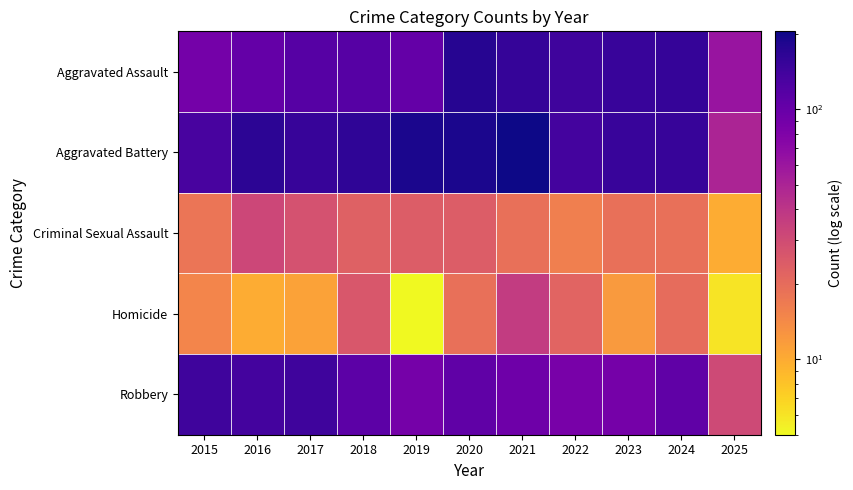

Reading left to right, transcribe all the data shown in this chart.

Robbery: 2015=89	2016=103	2017=118	2018=118	2019=103	2020=176	2021=157	2022=143	2023=153	2024=157	2025=62
Homicide: 2015=133	2016=168	2017=154	2018=163	2019=190	2020=188	2021=205	2022=137	2023=152	2024=154	2025=50
Criminal Sexual Assault: 2015=18	2016=32	2017=28	2018=23	2019=24	2020=24	2021=19	2022=16	2023=19	2024=19	2025=10
Aggravated Battery: 2015=15	2016=10	2017=11	2018=26	2019=5	2020=19	2021=37	2022=22	2023=12	2024=20	2025=6
Aggravated Assault: 2015=143	2016=137	2017=144	2018=110	2019=88	2020=107	2021=95	2022=85	2023=88	2024=107	2025=31